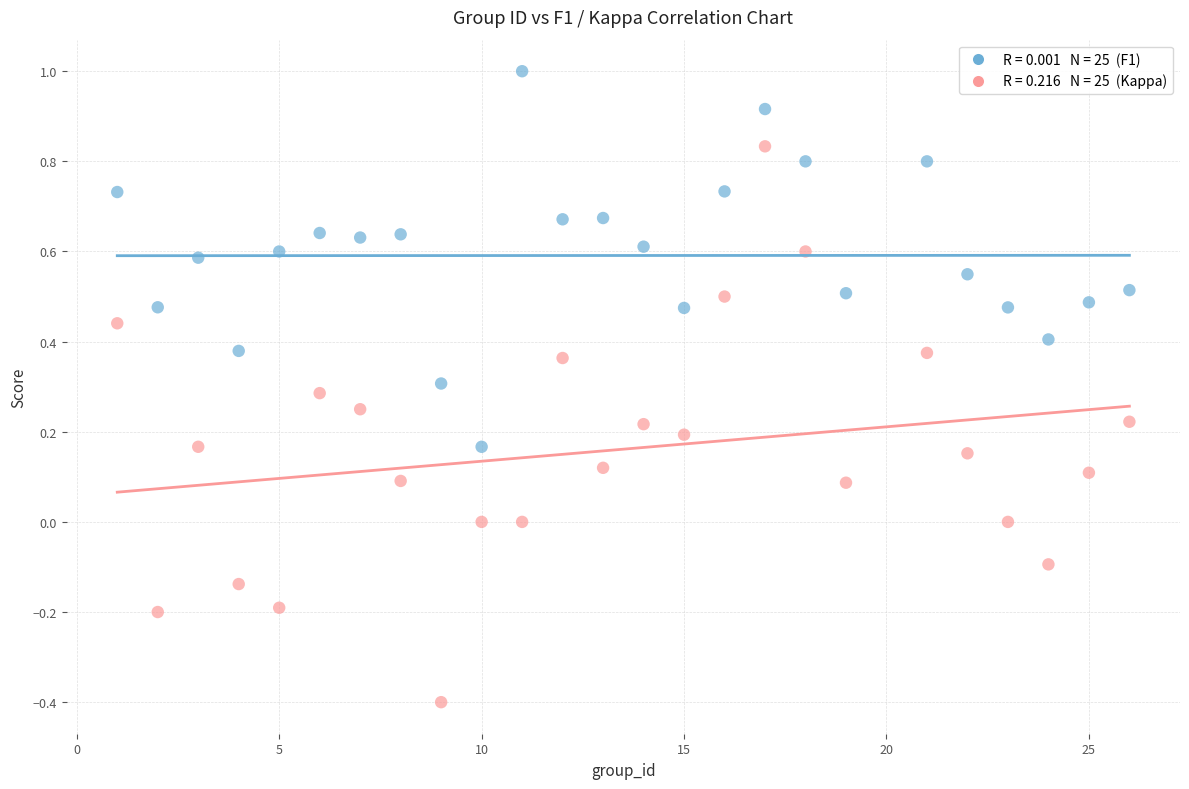

Across all data points, what is the range of Y values (max minus min)?

1.4